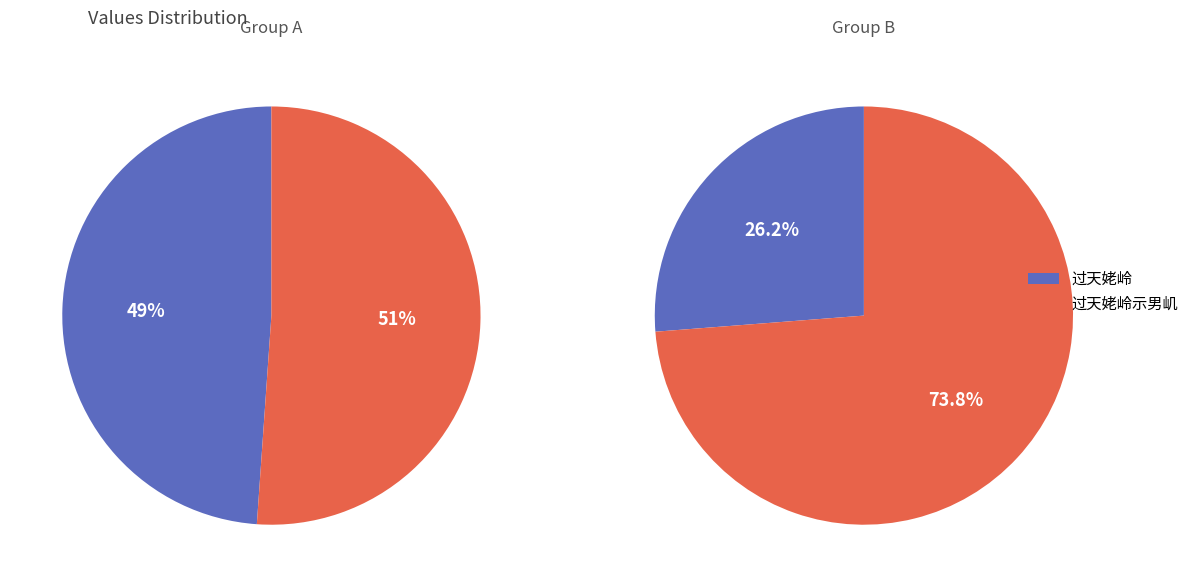

To the nearest percent, what is the difference between the 过天姥岭 and 过天姥岭示男㞦 slice percentages?

48%